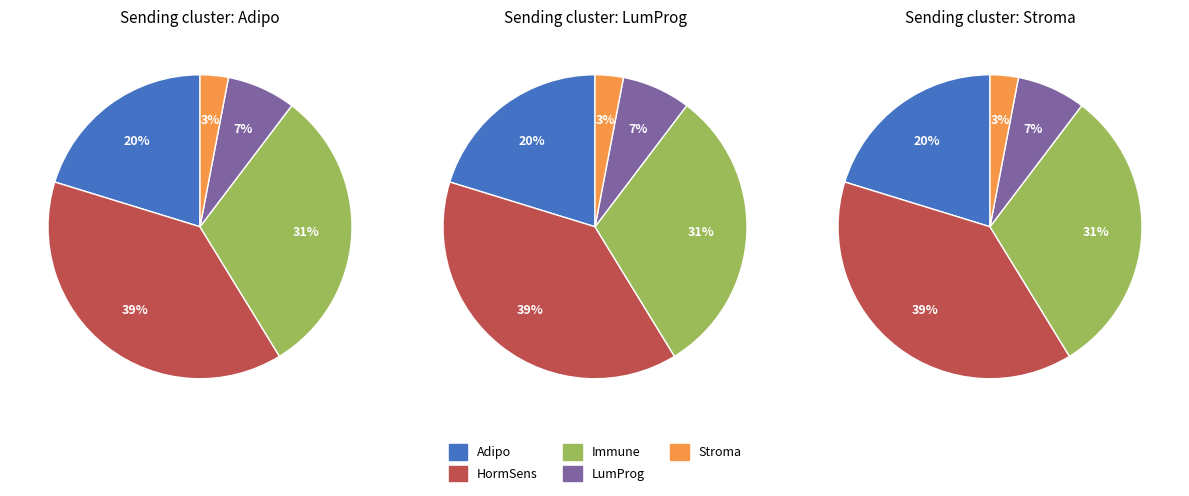

Is the sum of Adipo and LumProg greater than half?

No